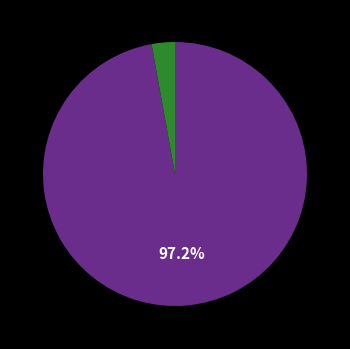

Is there any slice that represents more than half of the pie?

Yes